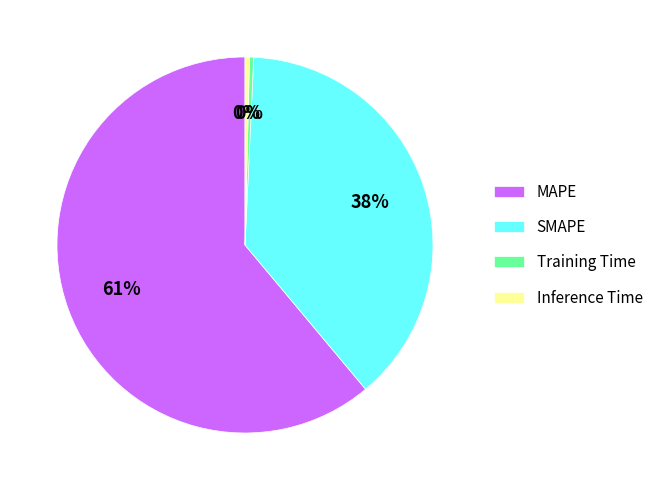

Is MAPE the majority of the pie?

Yes